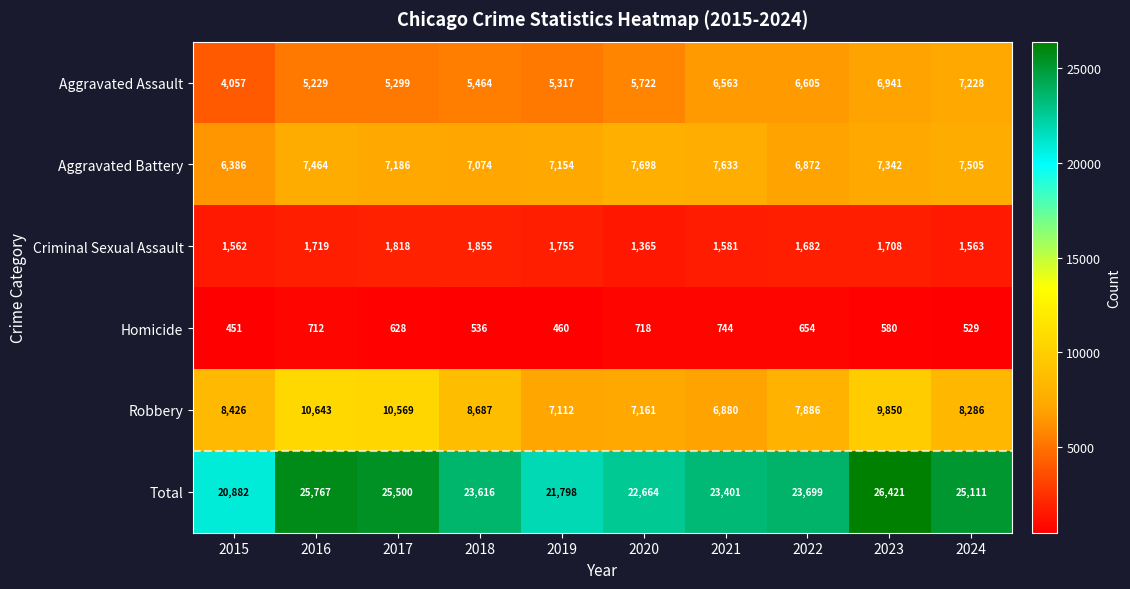

Read the Robbery value at 2020, to the nearest 10.

7160